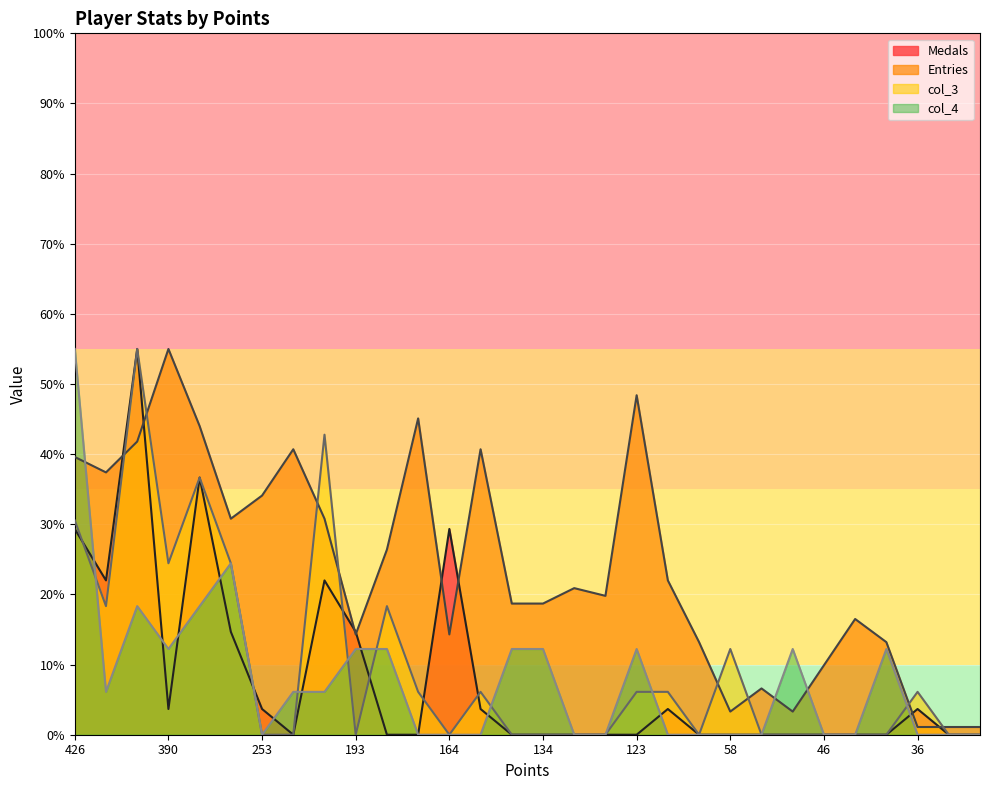

The col_3 series shows -27.1 at 143. True or false?

False